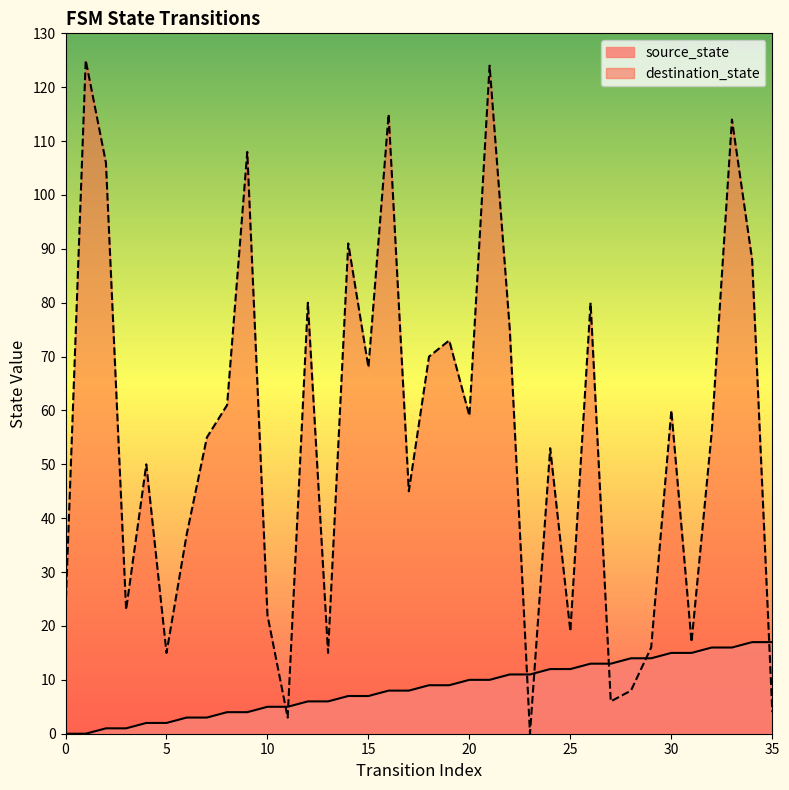

Which series changed the most between 14 and 19?

destination_state